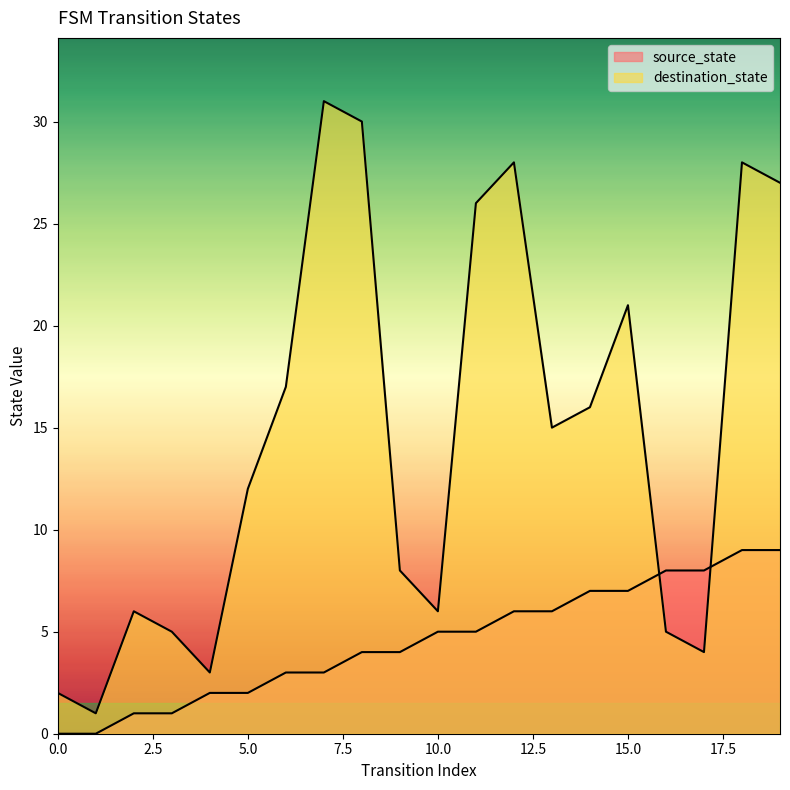

Where do destination_state and source_state first cross each other?

15 and 16